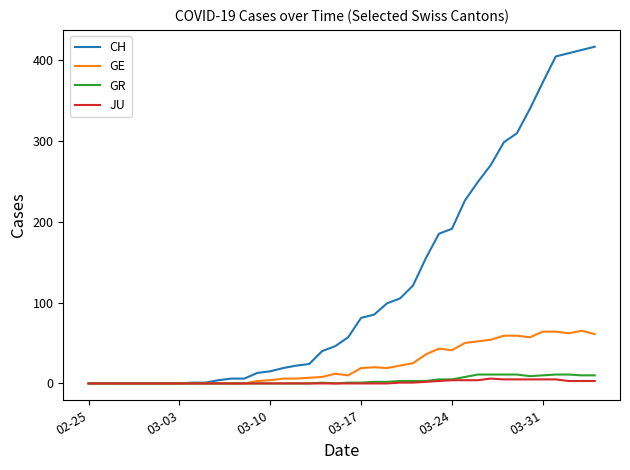

Count the JU values in the range 0 to 3.

31